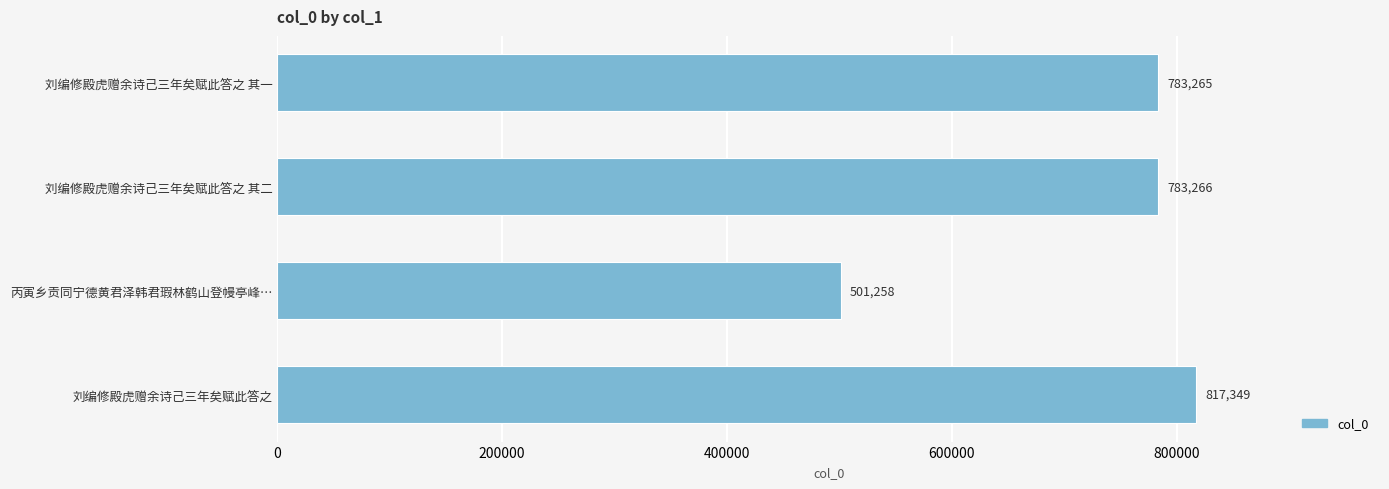

List the labels in order of value, smallest first.

丙寅乡贡同宁德黄君泽韩君瑕林鹤山登幔亭峰…, 刘编修殿虎赠余诗己三年矣赋此答之 其一, 刘编修殿虎赠余诗己三年矣赋此答之 其二, 刘编修殿虎赠余诗己三年矣赋此答之